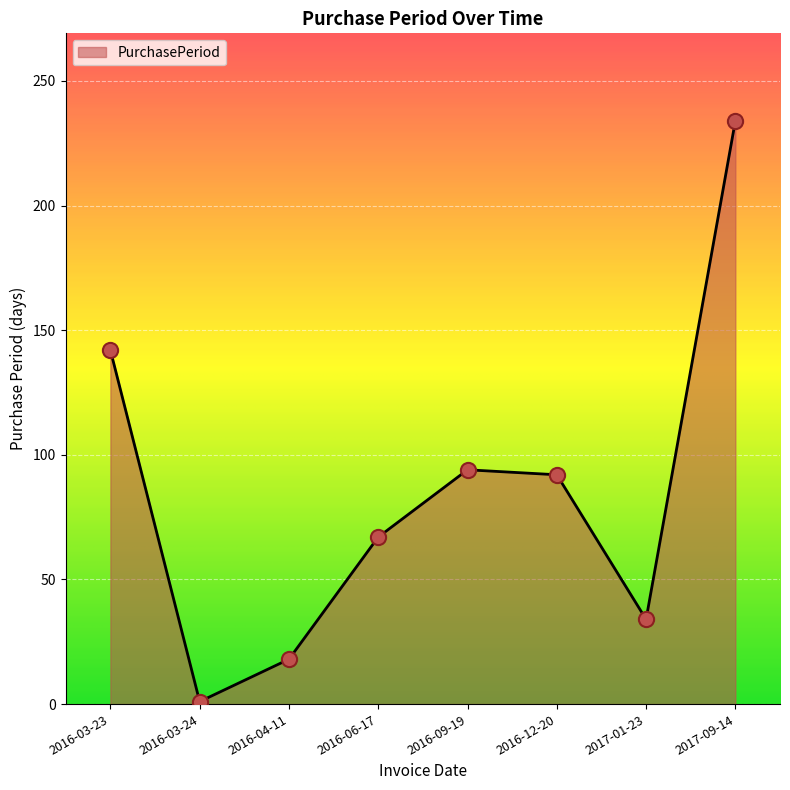

Between 2016-03-24 and 2017-09-14, which is larger?

2017-09-14